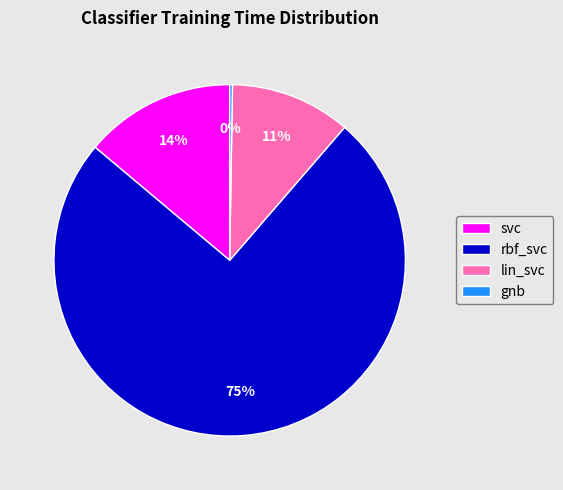

What is the largest slice in the pie chart?

rbf_svc